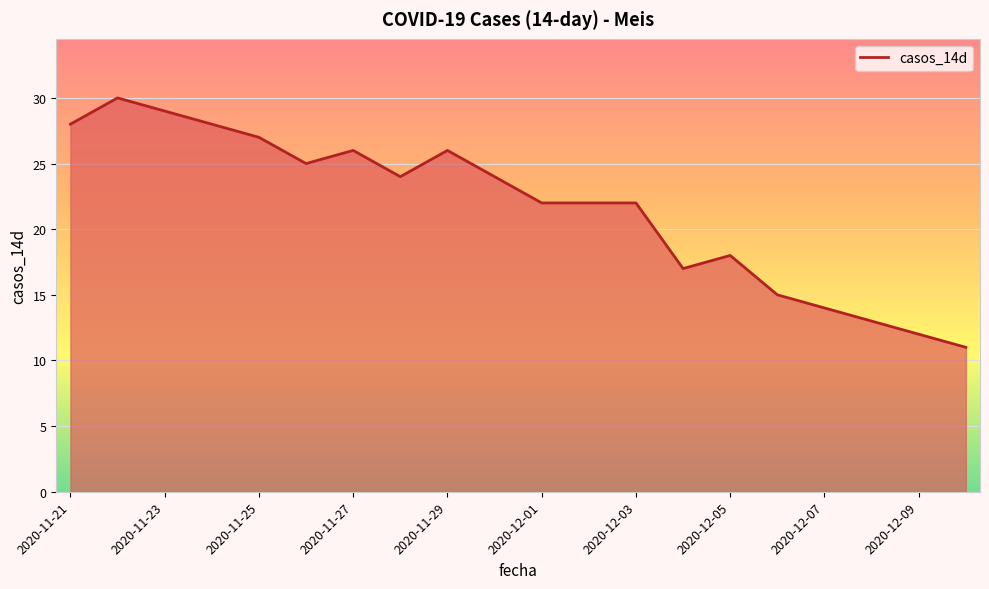

What is the minimum value shown in the chart?

11